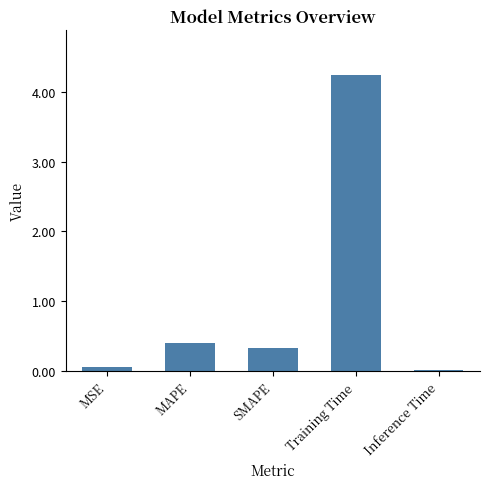

What is the approximate value at MAPE?

0.4